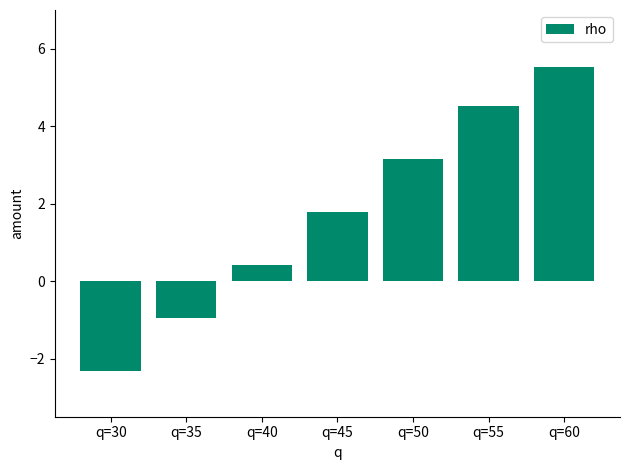

Reading right to left, what are all the values shown in this chart?

q=60=5.5	q=55=4.5	q=50=3.1	q=45=1.8	q=40=0.4	q=35=-1.0	q=30=-2.3